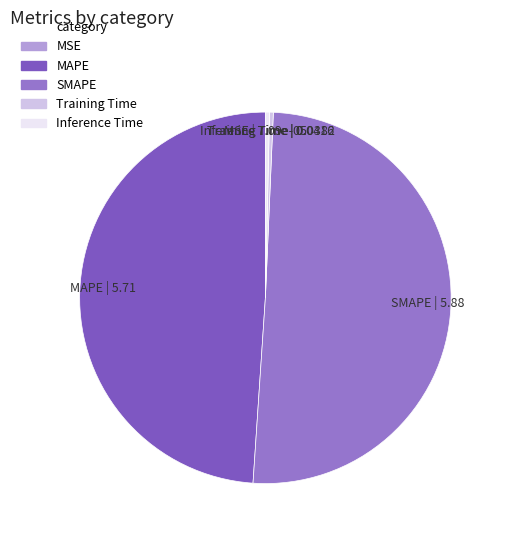

Which slice represents more than half of the pie?

SMAPE